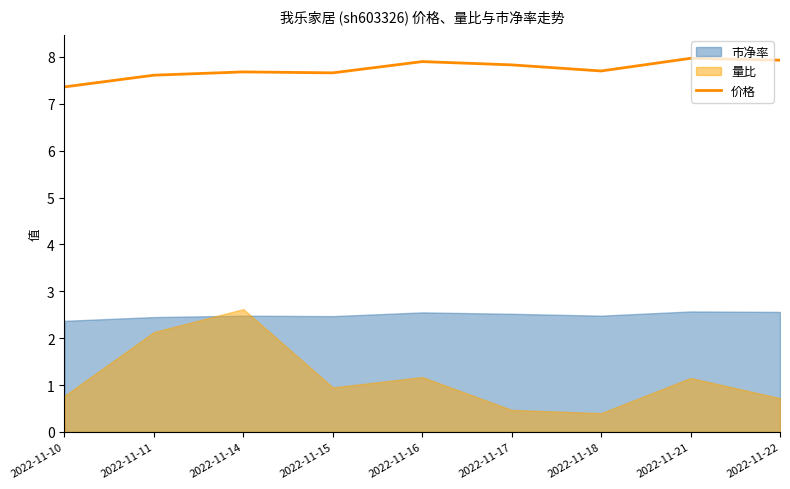

Which label corresponds to the smallest value in the chart?

2022-11-10